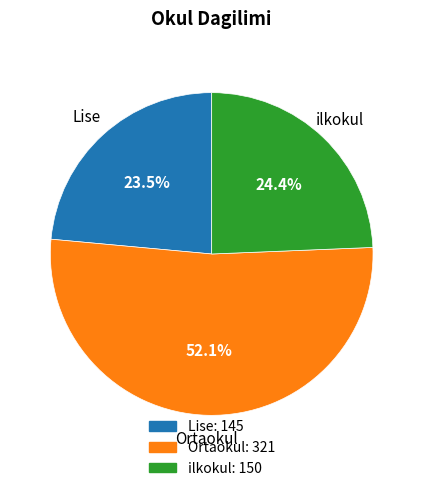

Does any single category account for the majority?

Yes